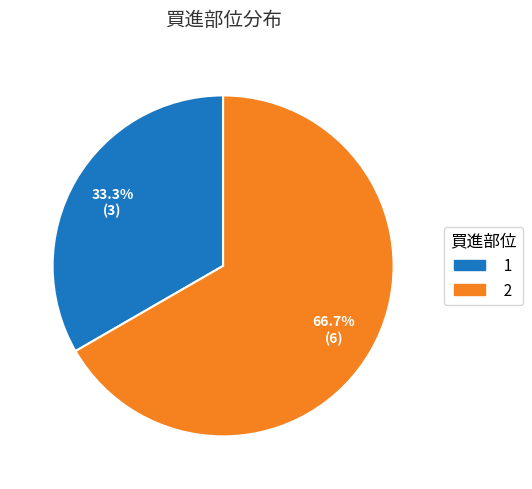

Is there any slice that represents more than half of the pie?

Yes